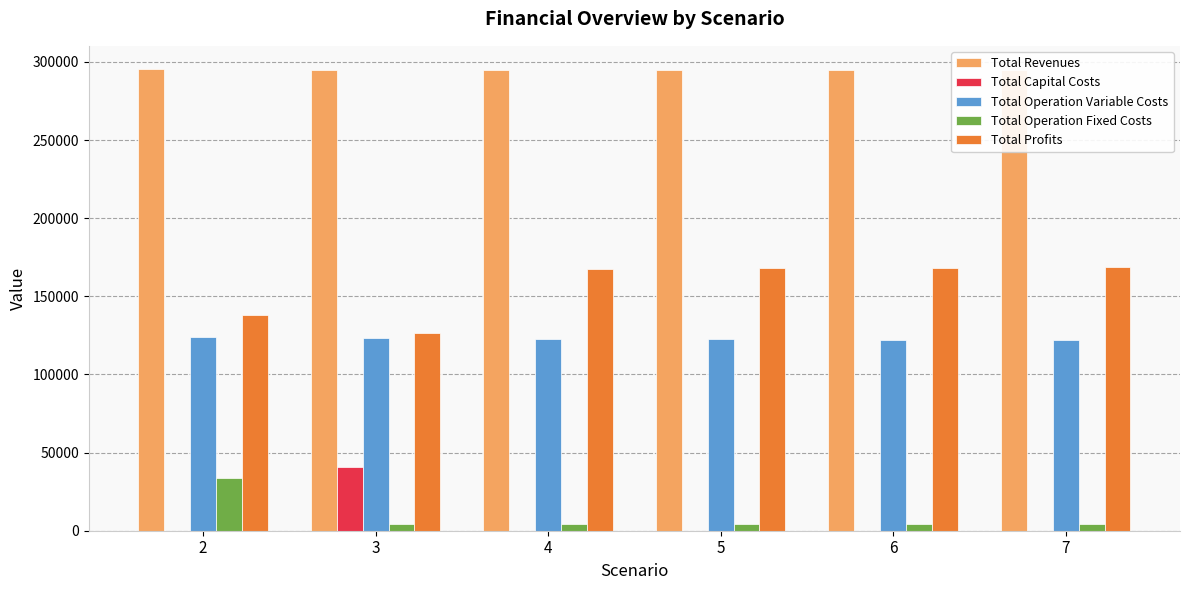

List the labels in order of Total Capital Costs value, largest first.

3, 2, 4, 5, 6, 7